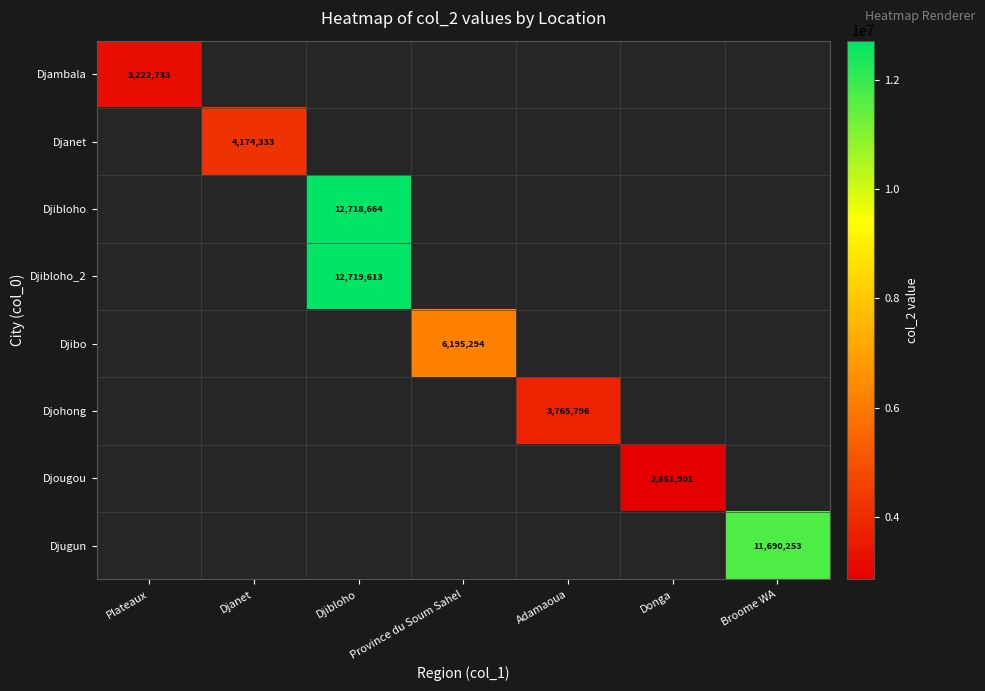

True or false: Djohong has a value of 3765796 at Adamaoua.

True